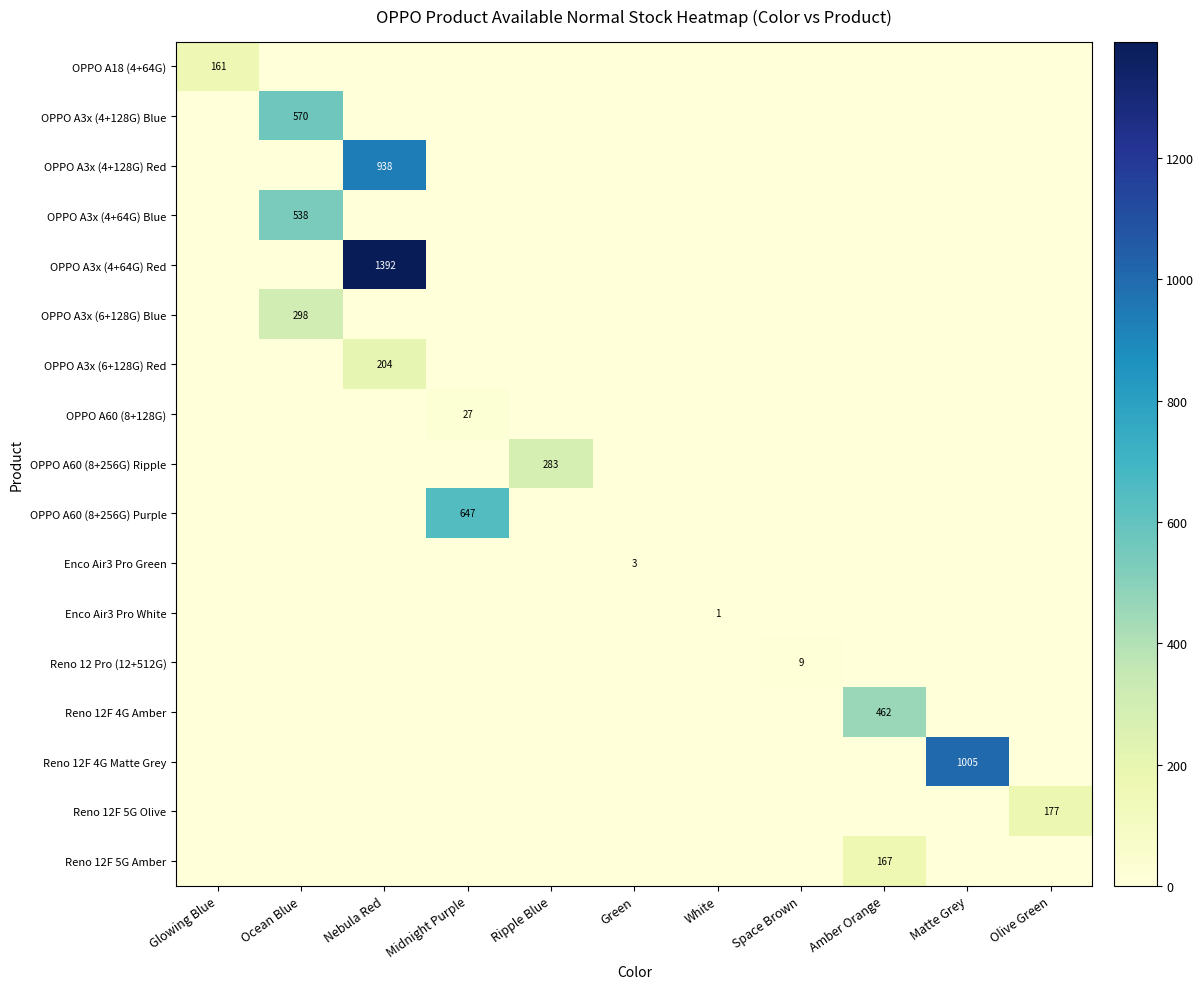

What is the total value across all series at Space Brown?

9